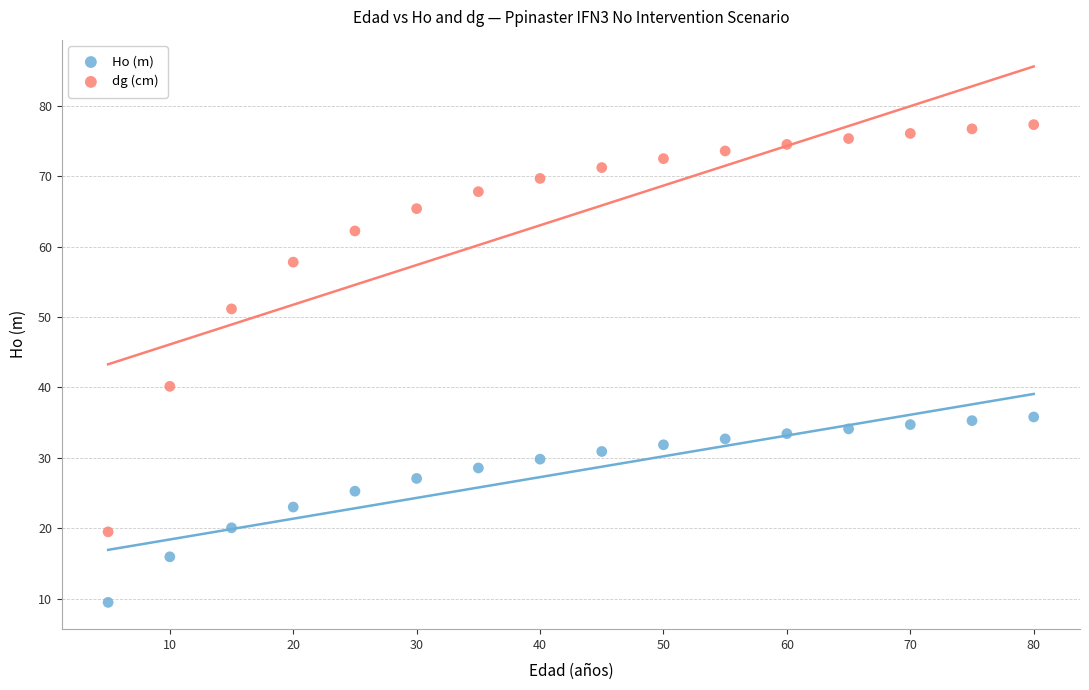

Which series reaches the minimum Y coordinate?

Ho (m)